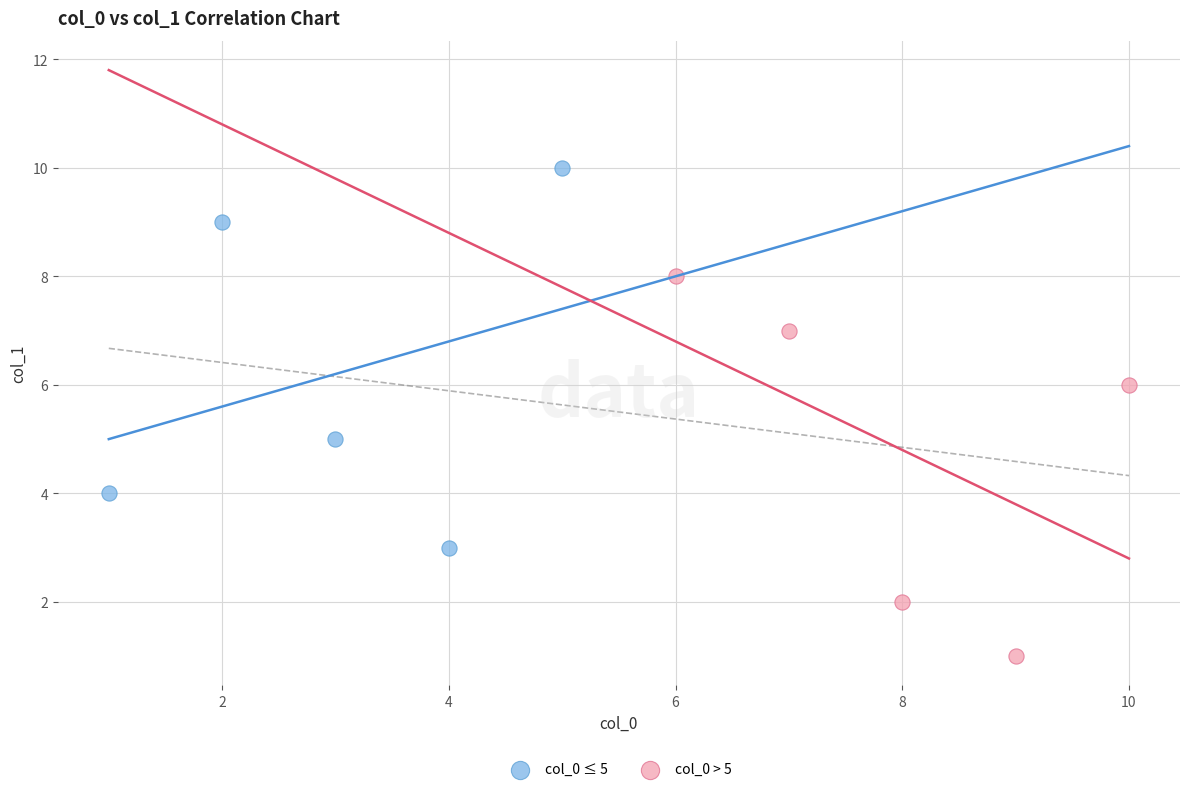

Which series contains the lowest Y value?

col_0 > 5